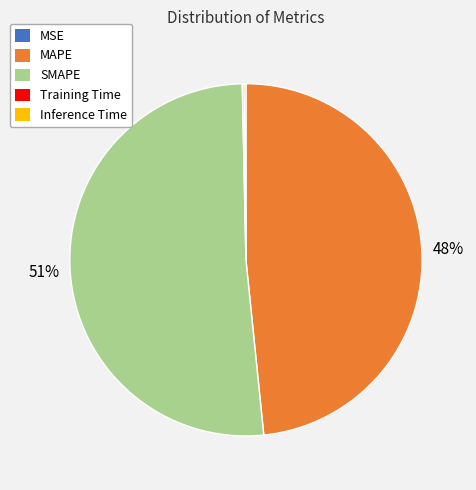

True or false: SMAPE accounts for 62% of the total.

False